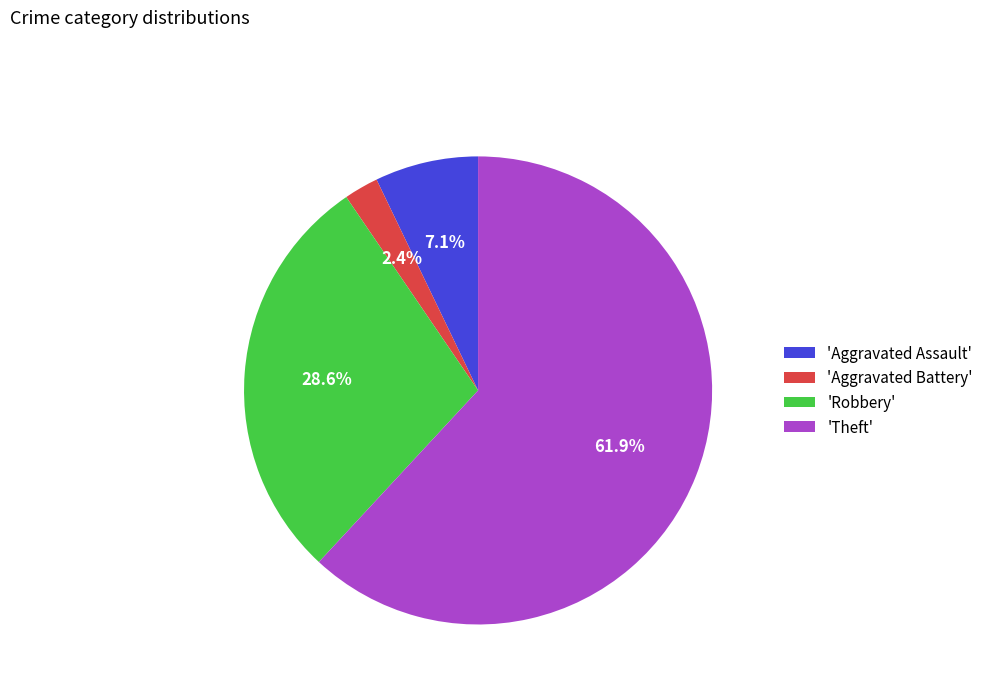

What is the largest slice in the pie chart?

'Theft'